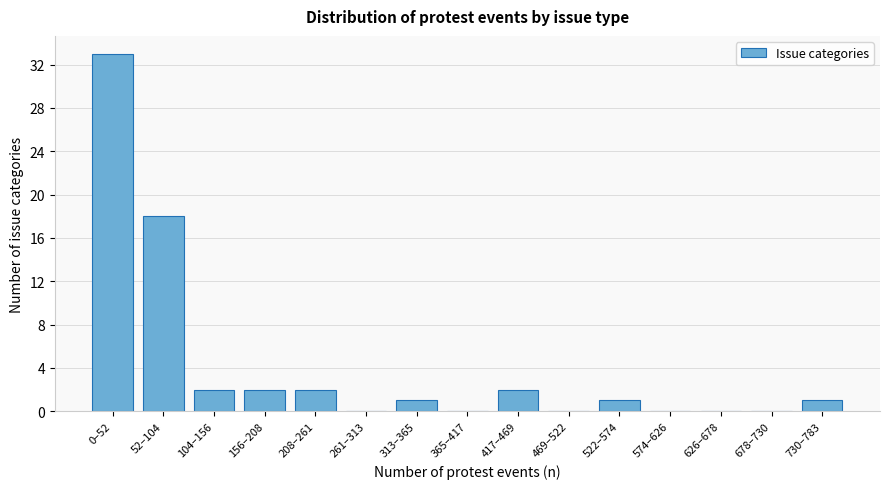

Reading right to left, what are all the values shown in this chart?

730–783=1	678–730=0	626–678=0	574–626=0	522–574=1	469–522=0	417–469=2	365–417=0	313–365=1	261–313=0	208–261=2	156–208=2	104–156=2	52–104=18	0–52=33